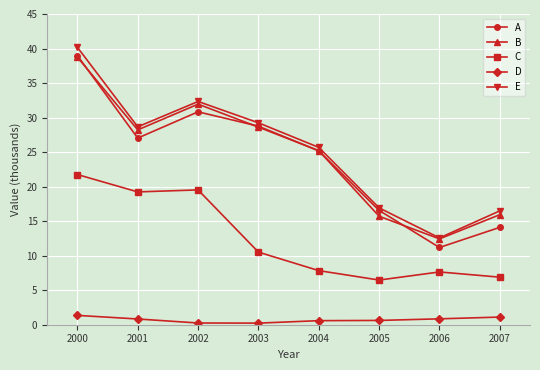

What is the value of the E point at the 6th from the left?

16.9